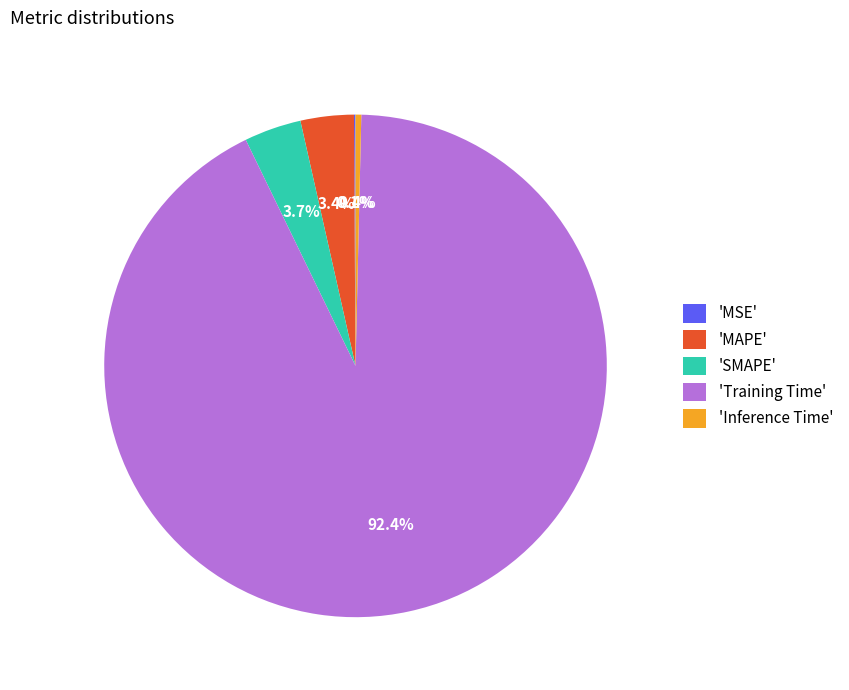

Is 'Training Time' the majority of the pie?

Yes